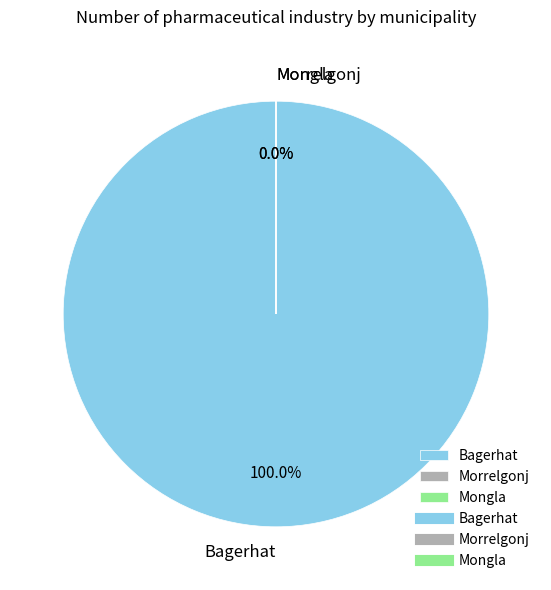

What percentage is NOT represented by Mongla?

100.0%